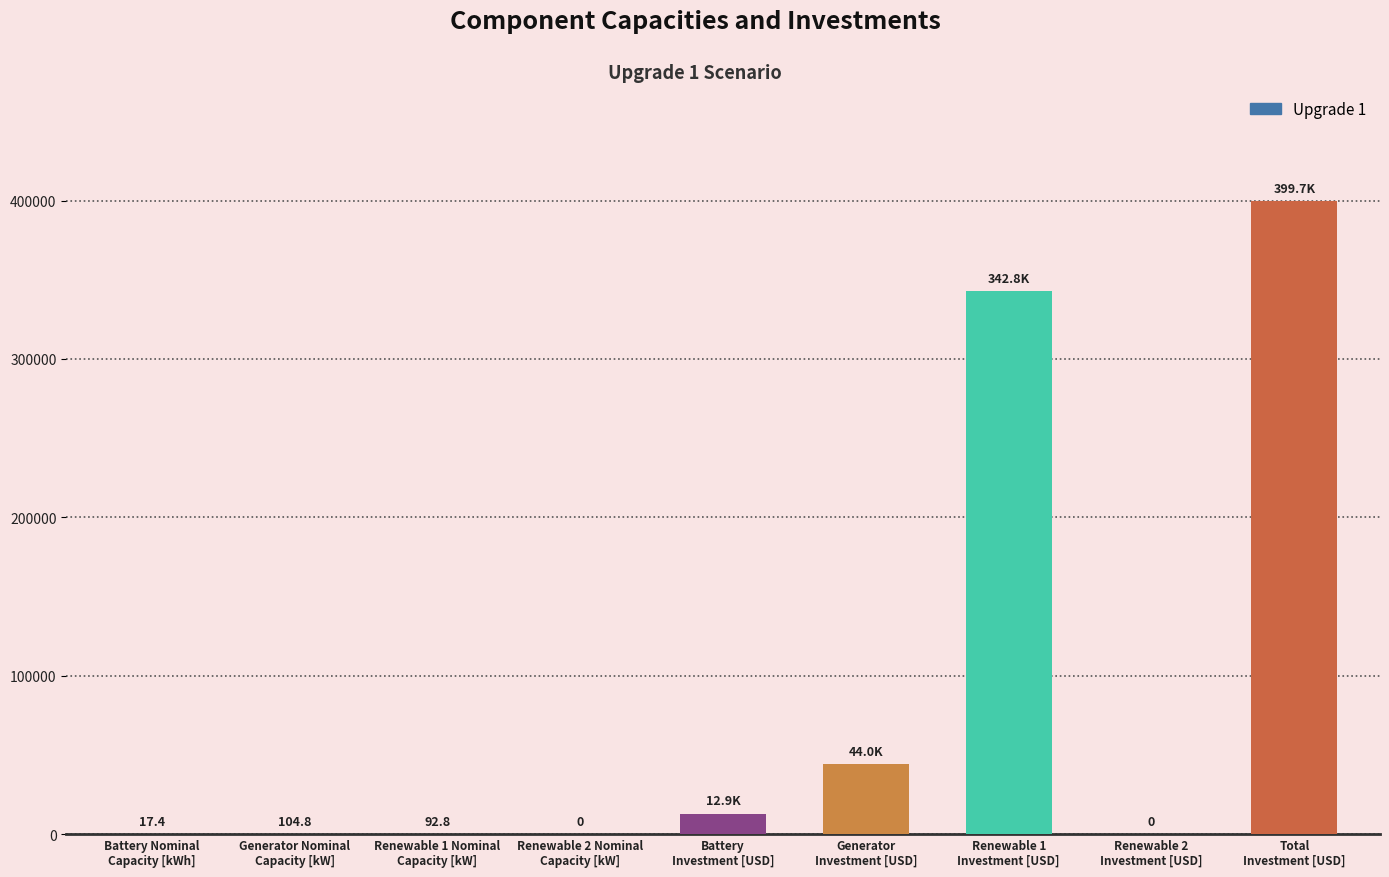

What is the maximum value shown in the chart?

399728.1